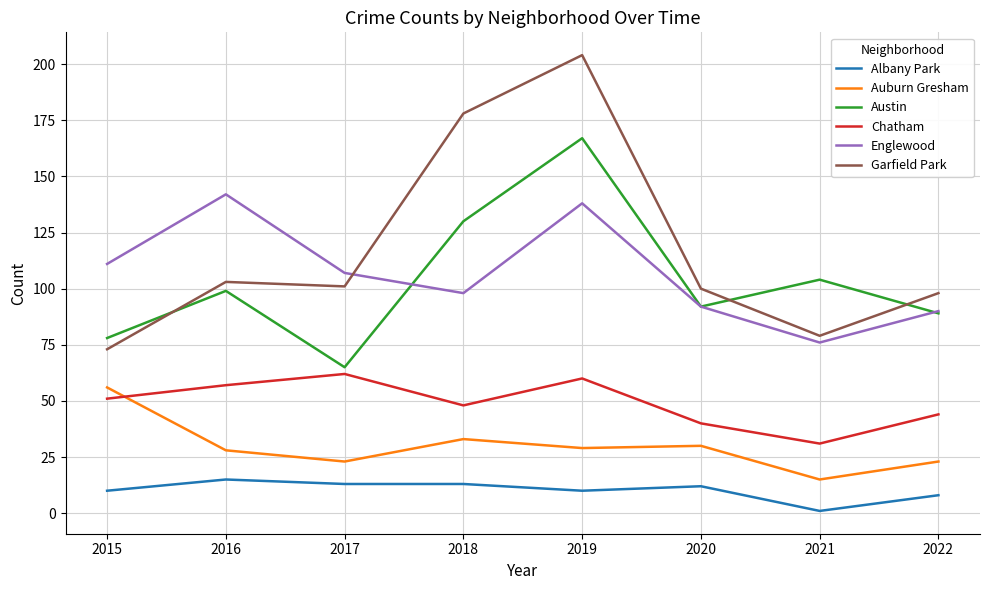

Reading left to right, transcribe all the data shown in this chart.

Albany Park: 10	15	13	13	10	12	1	8
Auburn Gresham: 56	28	23	33	29	30	15	23
Austin: 78	99	65	130	167	92	104	89
Chatham: 51	57	62	48	60	40	31	44
Englewood: 111	142	107	98	138	92	76	90
Garfield Park: 73	103	101	178	204	100	79	98